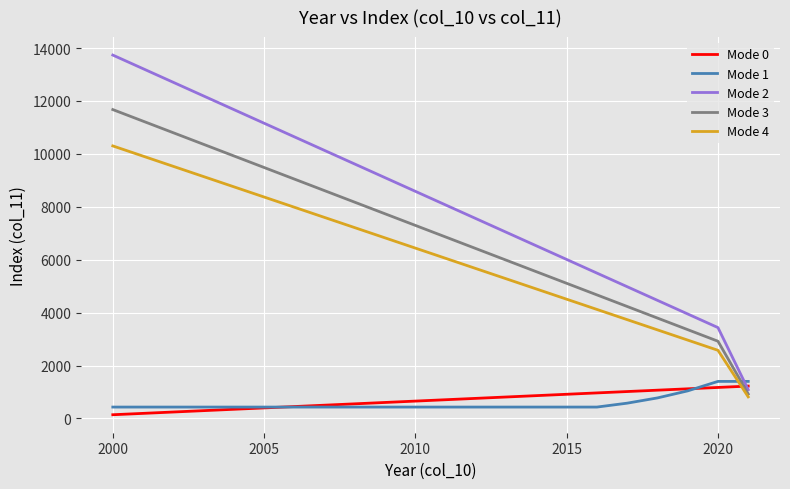

After their last crossing, which series has the higher values: Mode 2 or Mode 1?

Mode 1